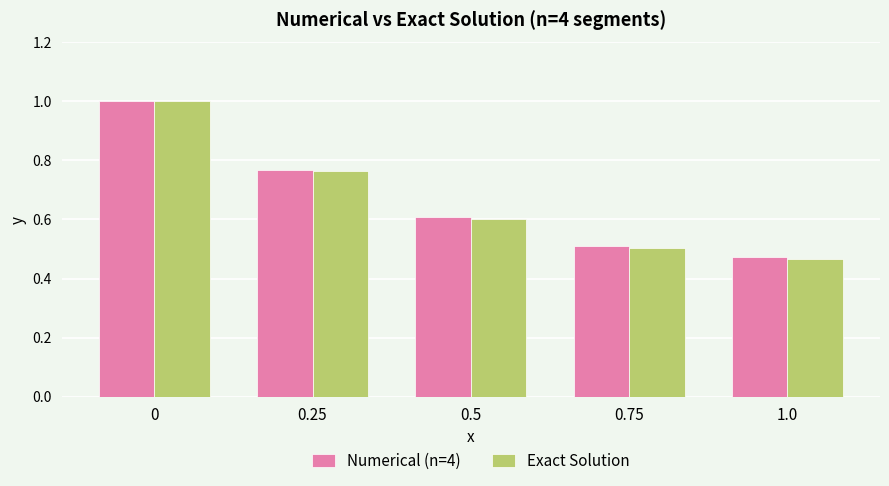

What is the total value across all series at 0.5?

1.2